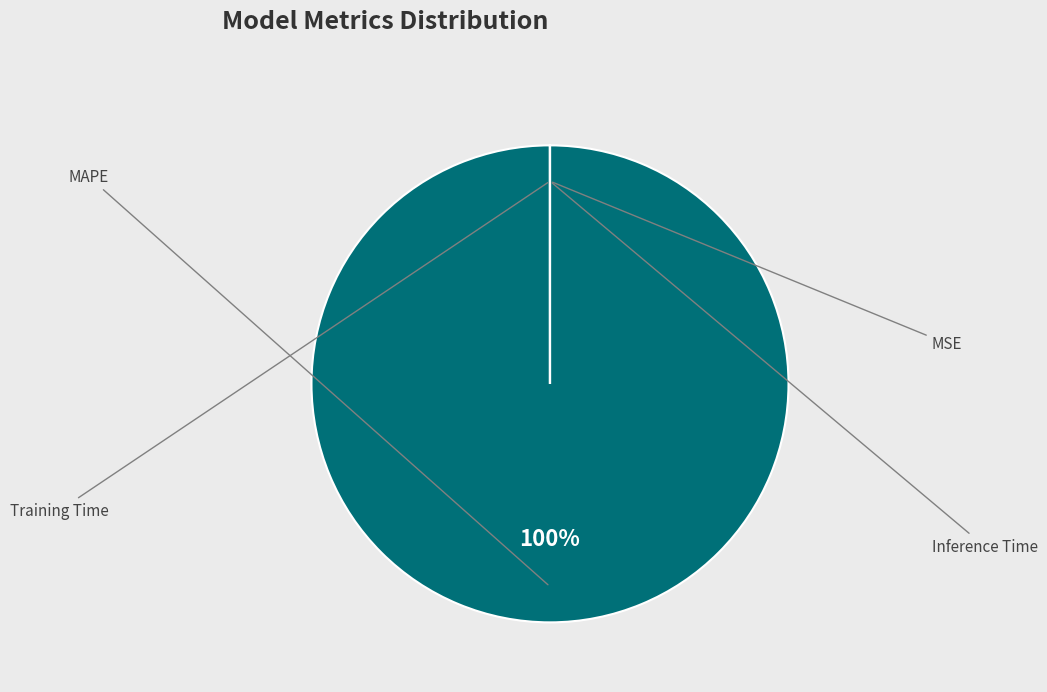

Does Training Time represent more than half of the total?

No